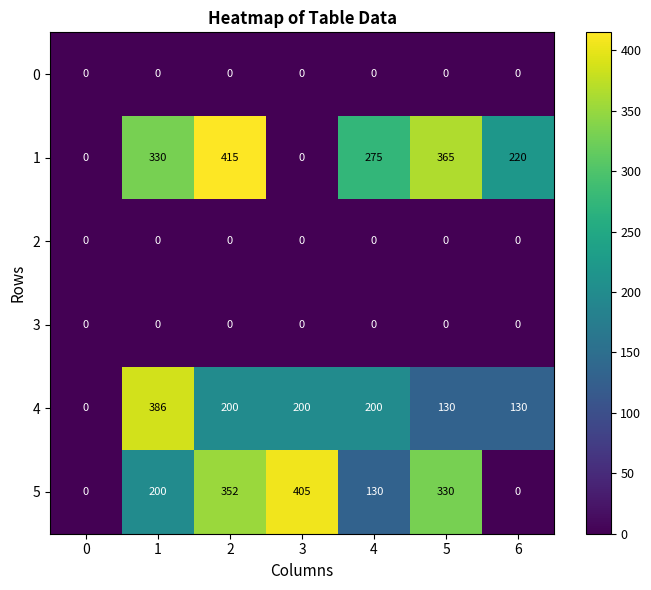

Is it true that 5 equals 89 at 4?

False